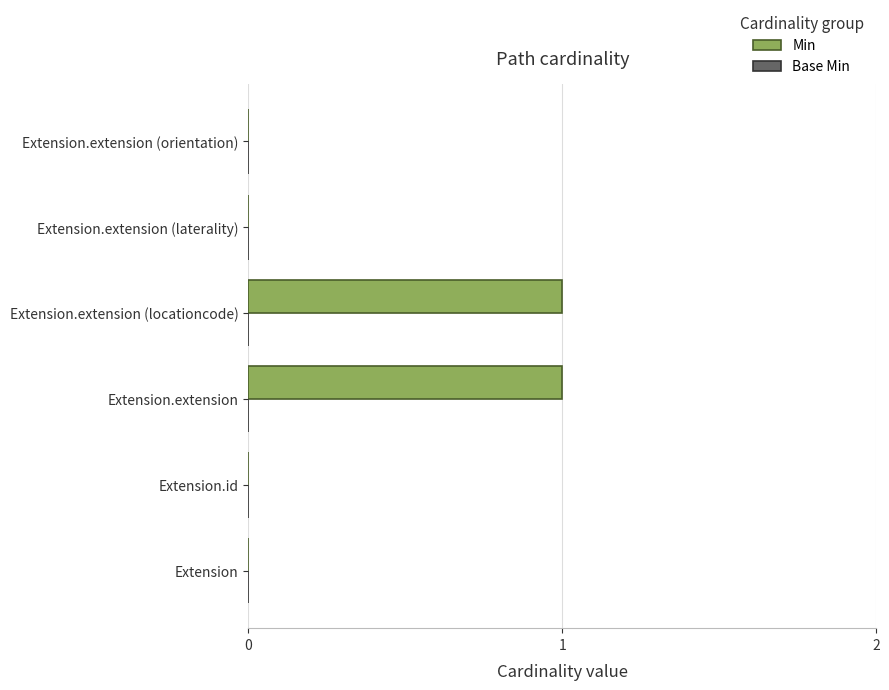

Which has a higher value, Extension.id or Extension.extension?

Extension.extension